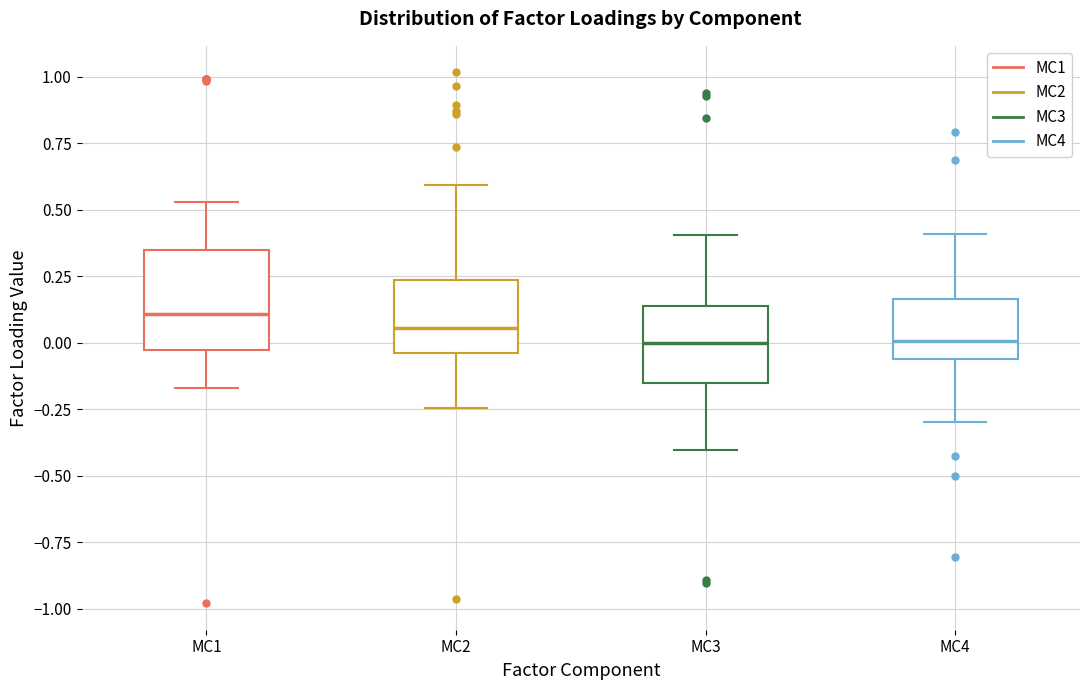

Reading left to right, read every box against the y-axis: the position of its median line, the range the box covers, and the ends of its whiskers. The values are not printed on the chart, so give them approximately, as read against the axis.

MC1: median 0.10, box -0.05 to 0.35, whiskers -0.15 to 0.55
MC2: median 0.05, box -0.05 to 0.25, whiskers -0.25 to 0.60
MC3: median 0.00, box -0.15 to 0.15, whiskers -0.40 to 0.40
MC4: median 0.00, box -0.05 to 0.15, whiskers -0.30 to 0.40